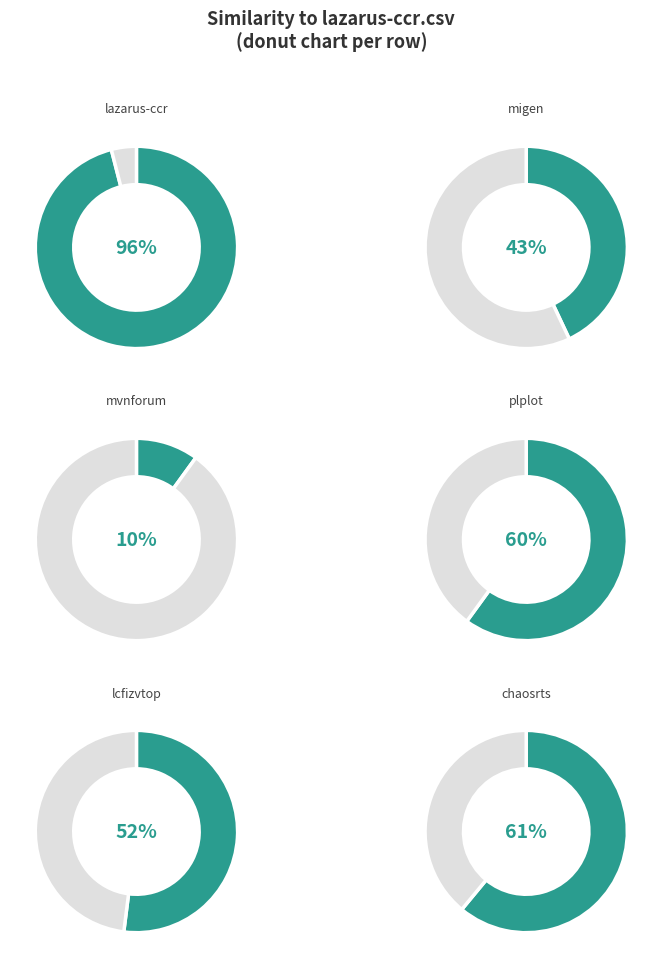

How much of the chart is everything except plplot.csv?

81.4%